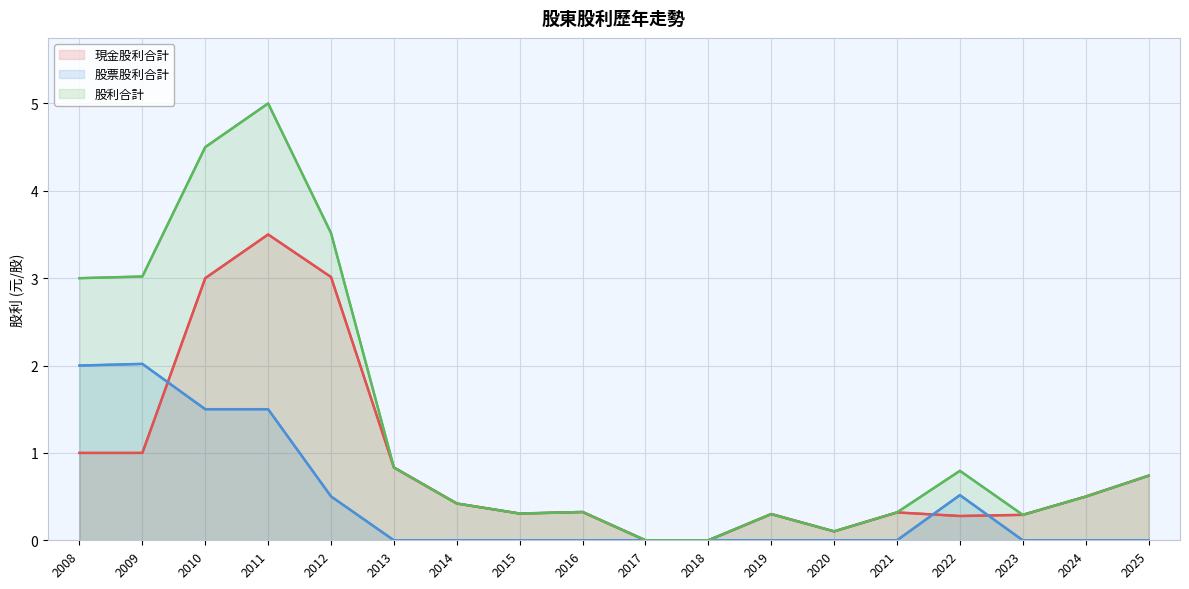

Which series has the largest total across all categories?

股利合計